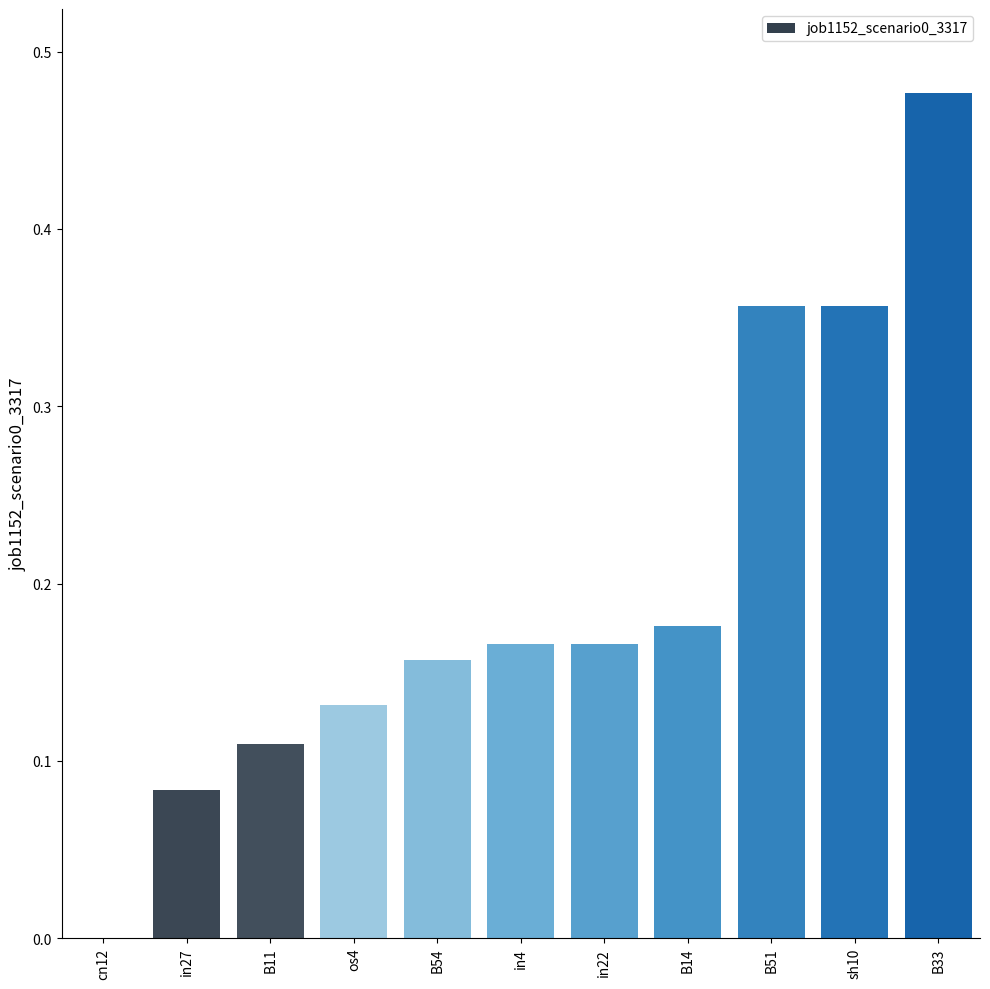

How many distinct data groups are displayed?

1